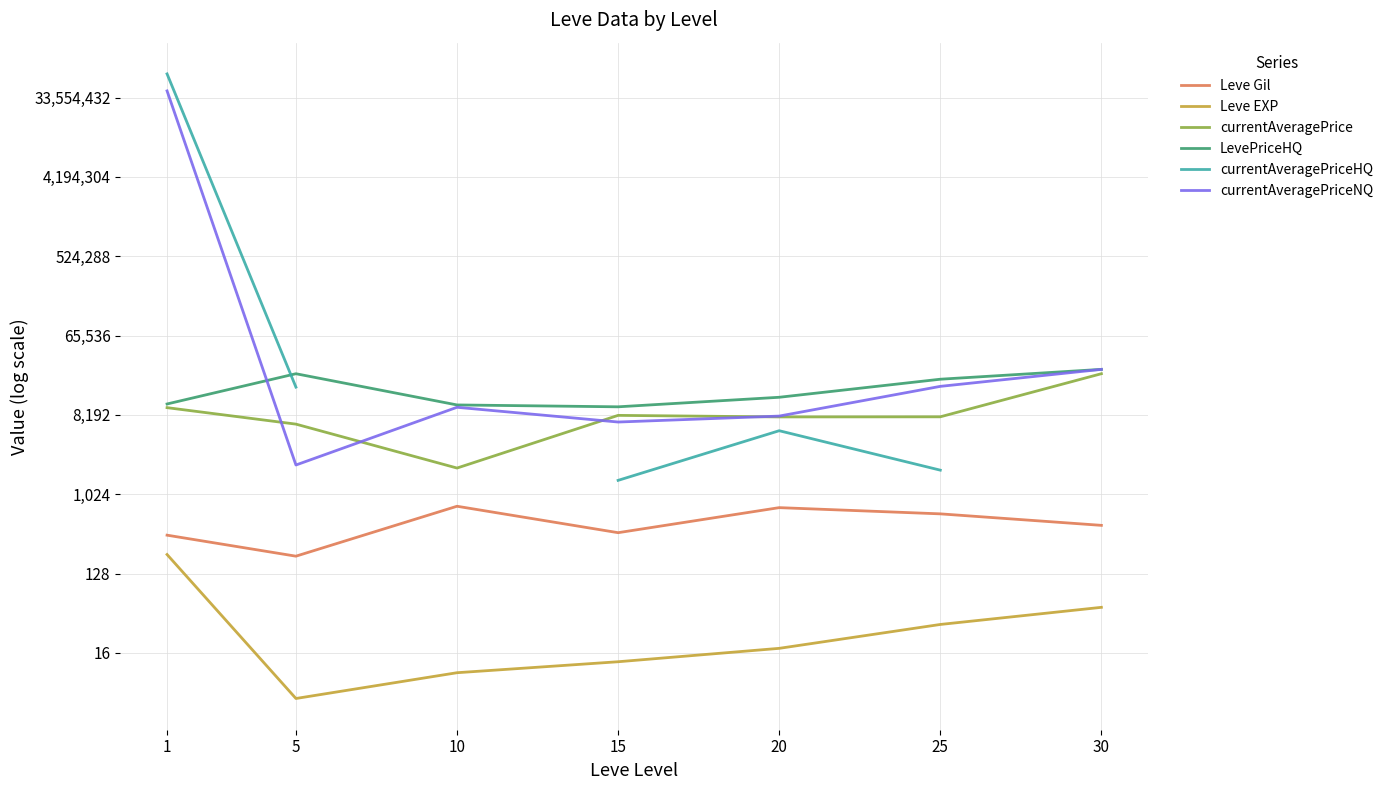

What is the average value of the currentAveragePriceNQ series?

5725884.1